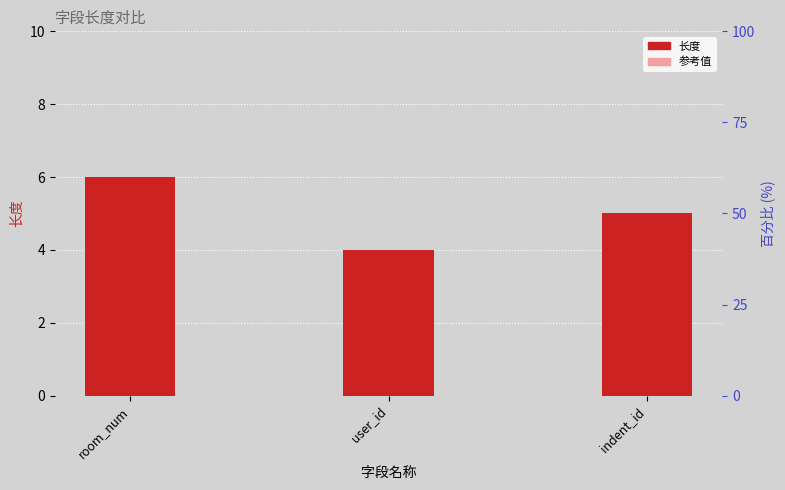

How many values in the 参考值 series are below 3?

1